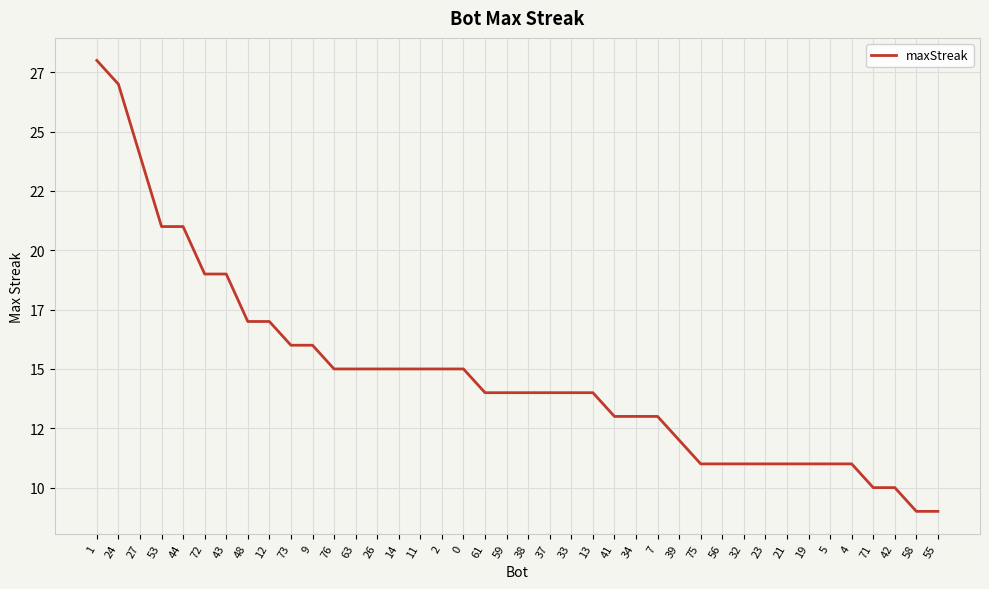

What is the minimum value shown in the chart?

9